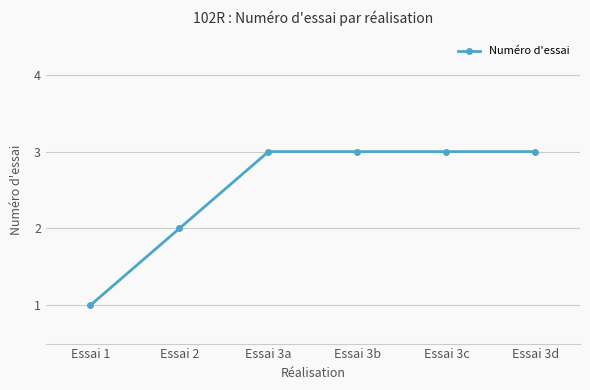

True or false: the data shows 3 at Essai 3d.

True